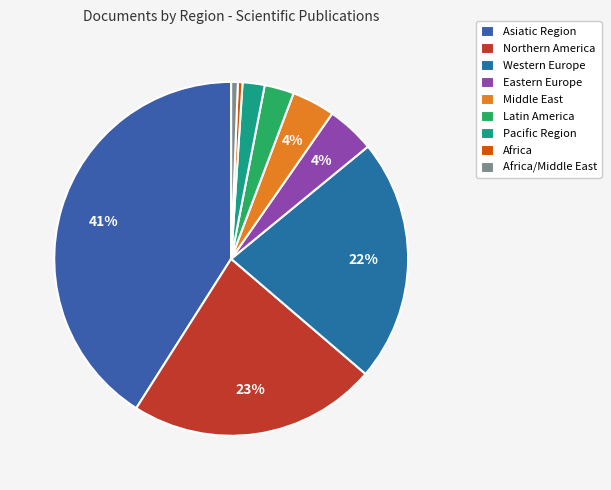

Do Middle East and Western Europe together represent more than half of the pie?

No